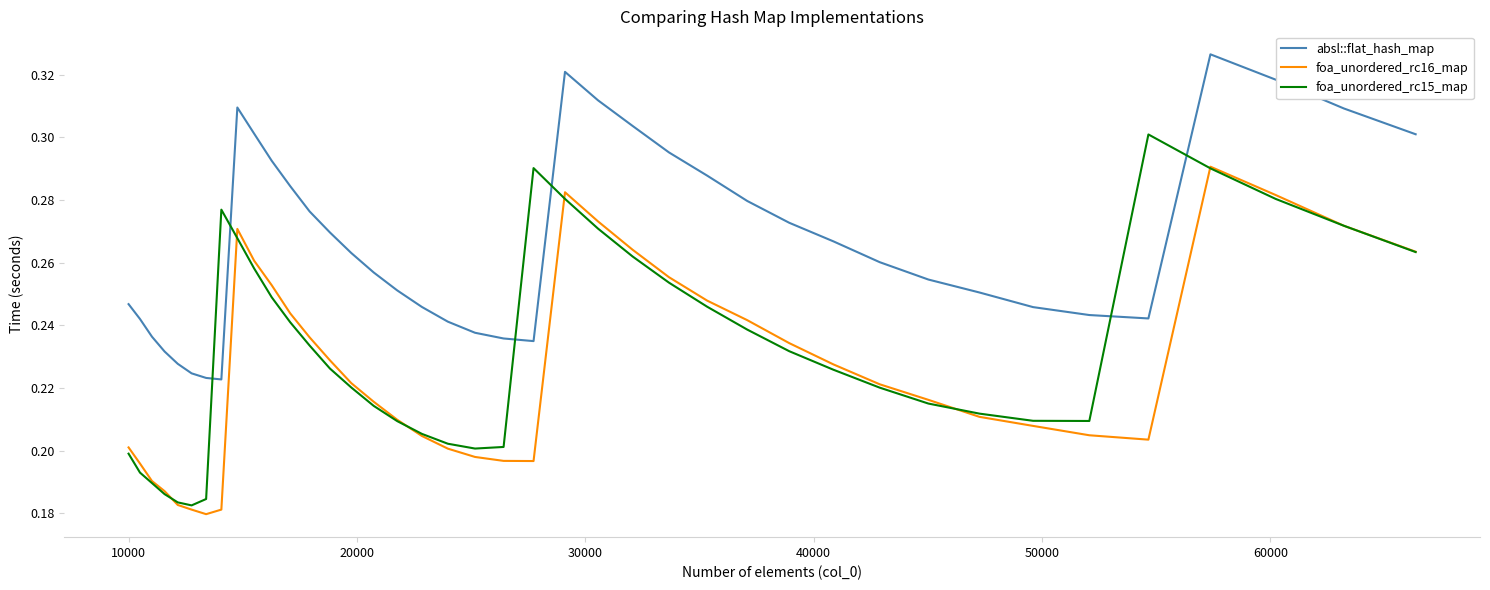

What are all the series names shown in the legend?

absl::flat_hash_map, foa_unordered_rc16_map, foa_unordered_rc15_map